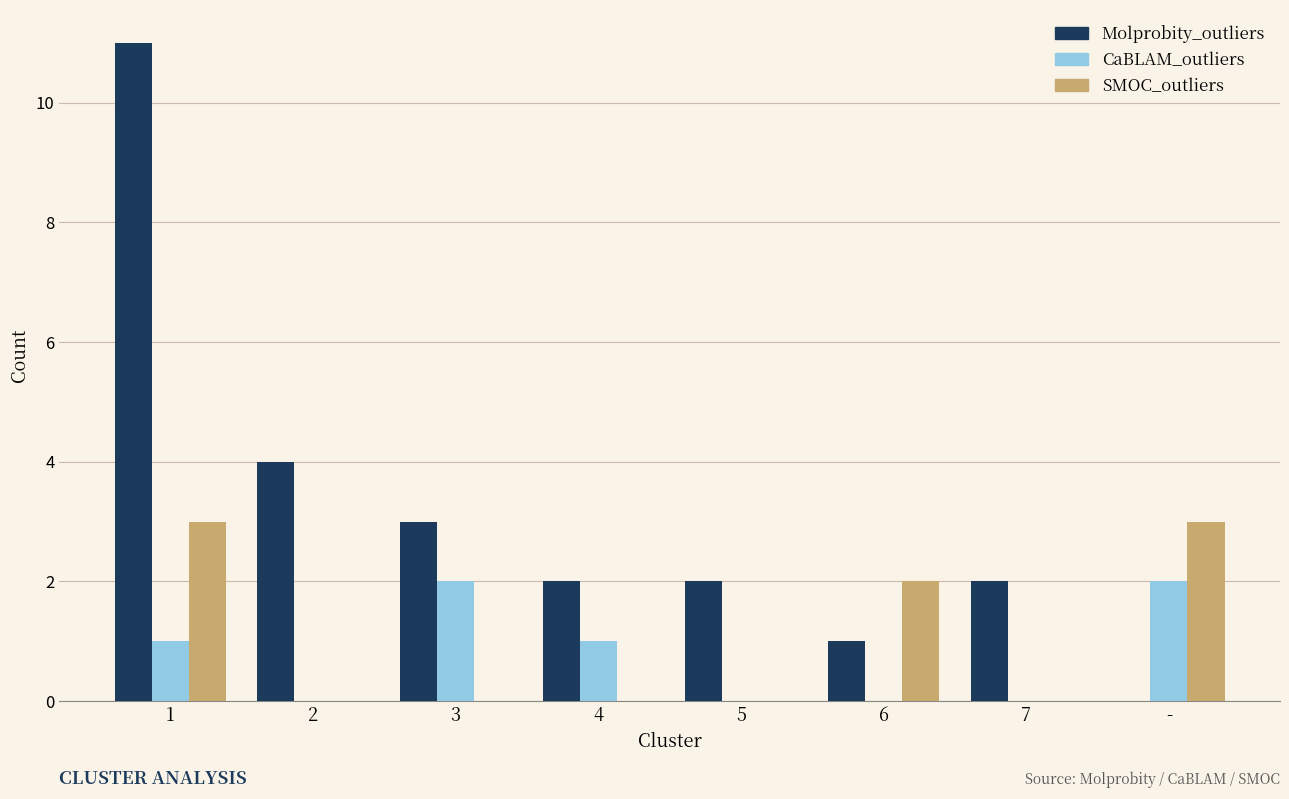

What is the total value across all series at 2?

4